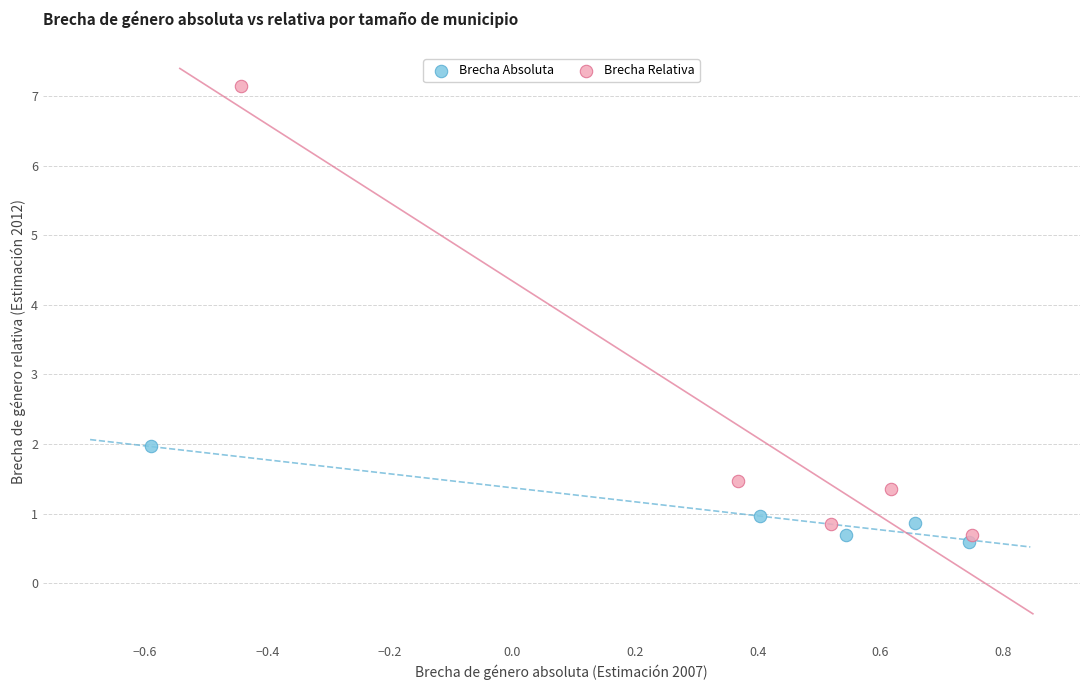

Which series contains the highest Y value?

Brecha Relativa